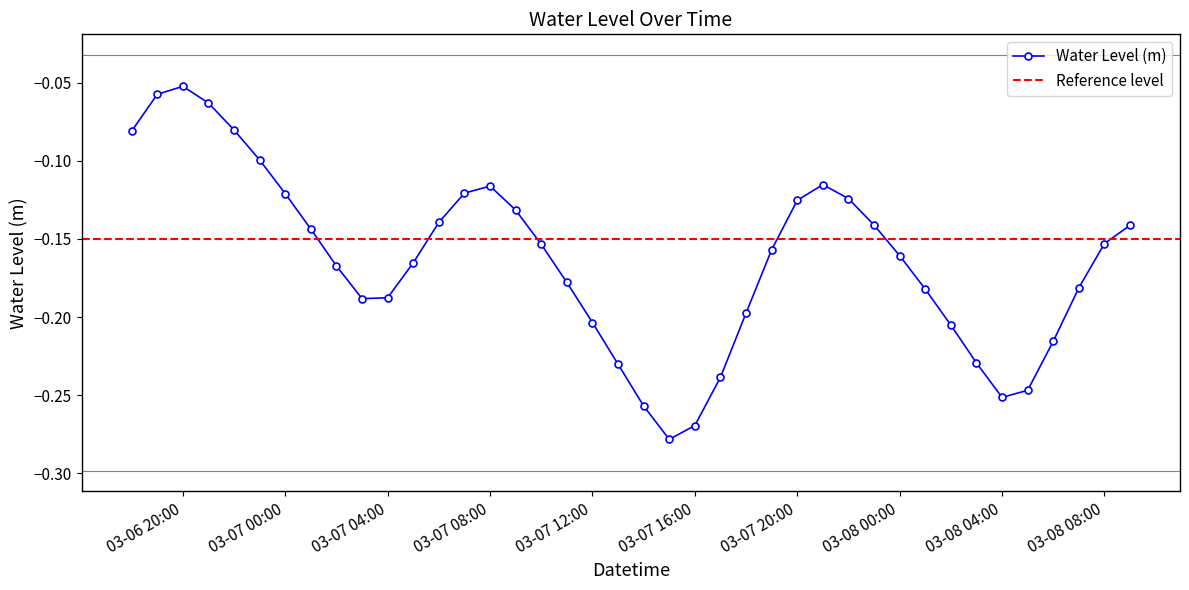

What is the difference between the maximum and minimum values?

0.2